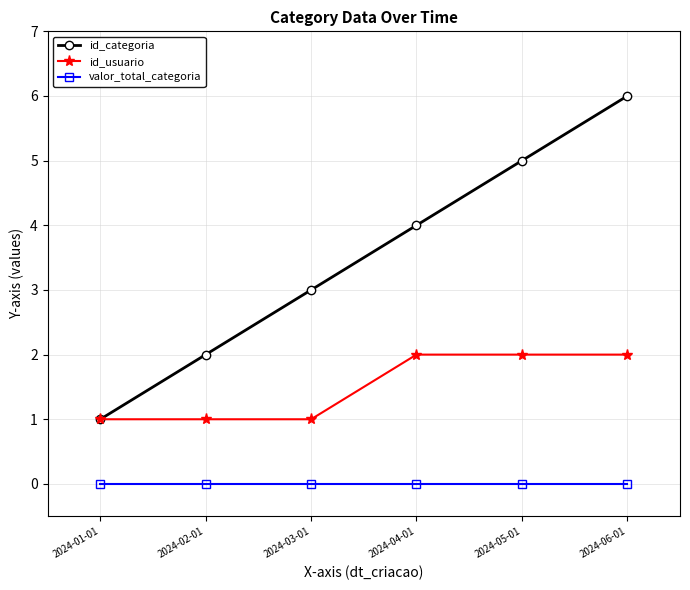

What is the label of the 4th point from the right?

2024-03-01